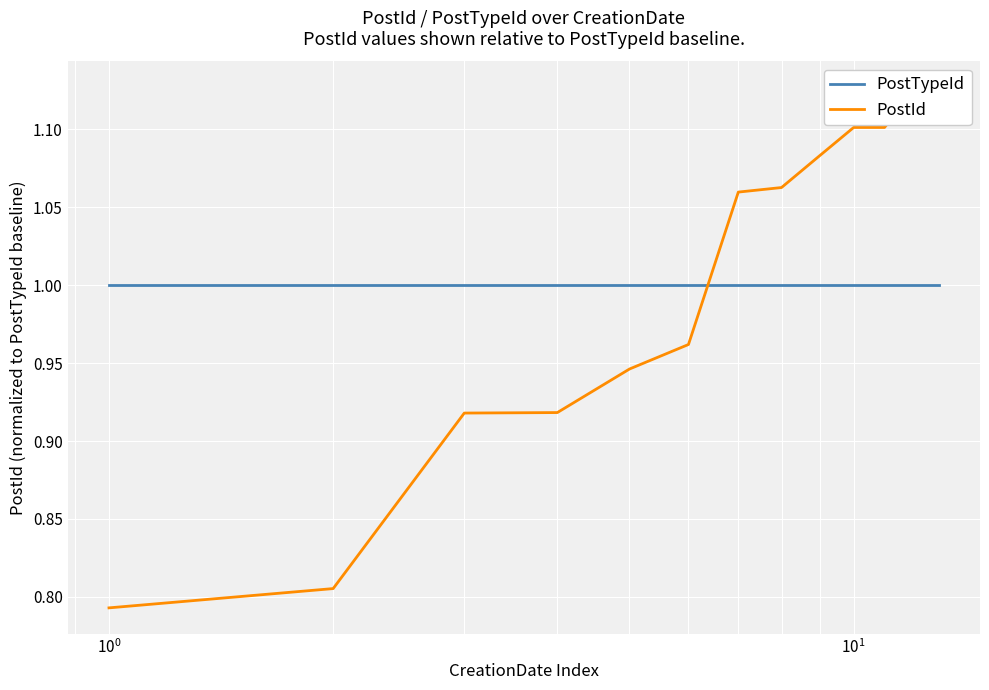

Count the number of data series in this chart.

2